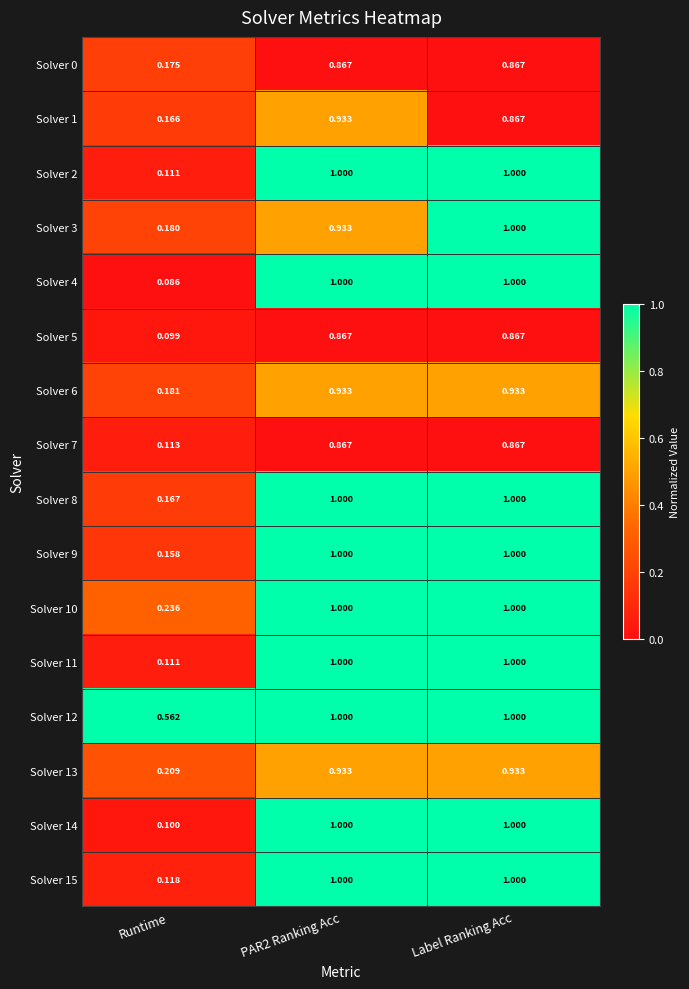

What is the spread (max minus min) of values at Label Ranking Acc?

0.1